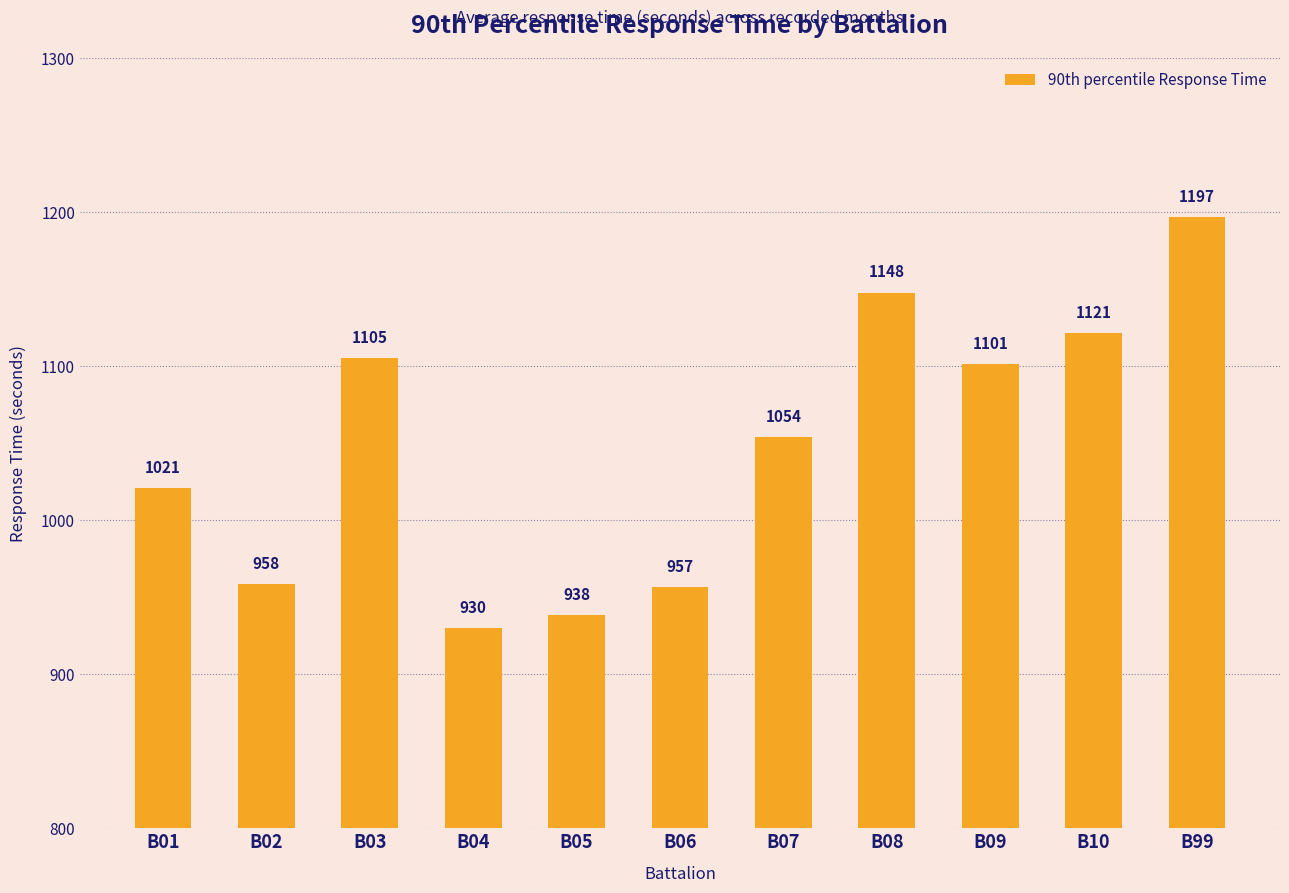

What is the value of the 4th bar from the left?

929.9